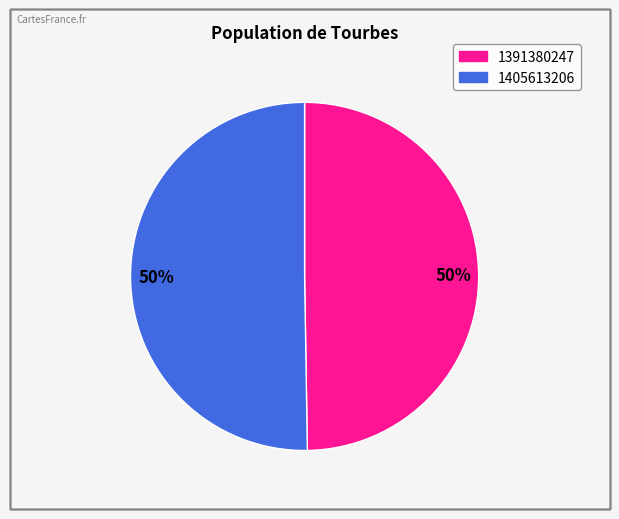

To the nearest percent, what is the average slice percentage?

50%